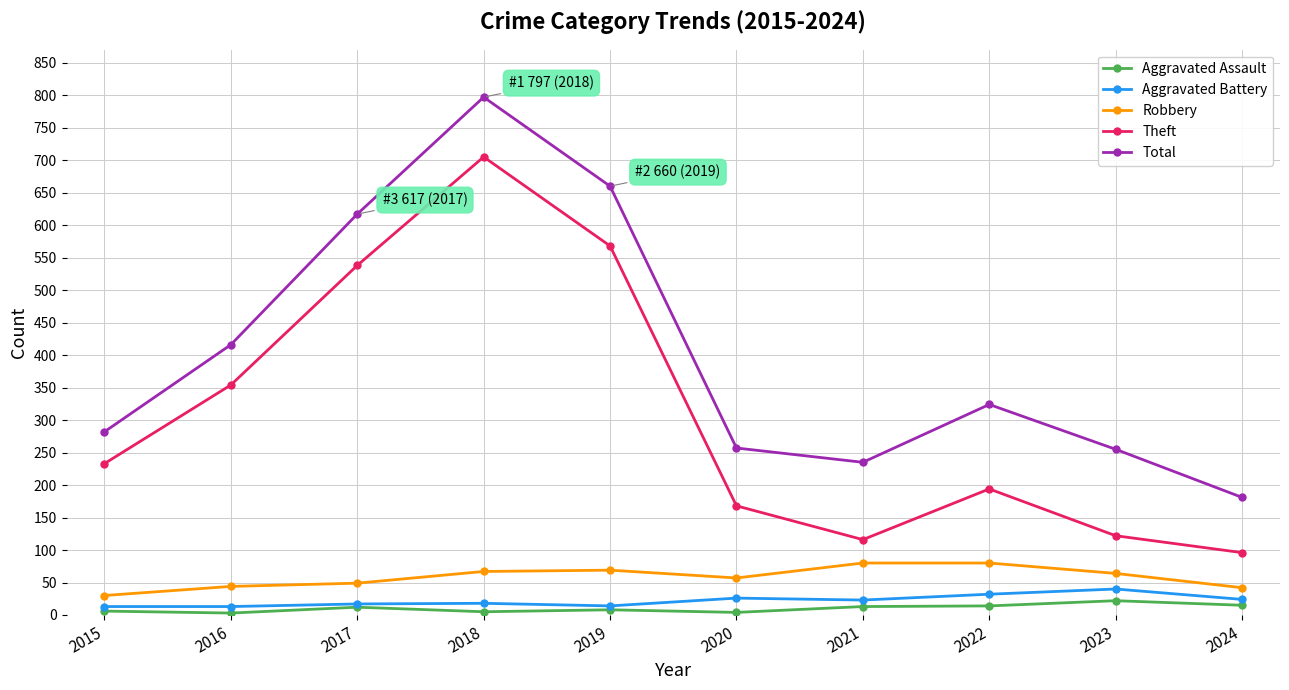

True or false: Aggravated Battery and Theft intersect in this chart.

False